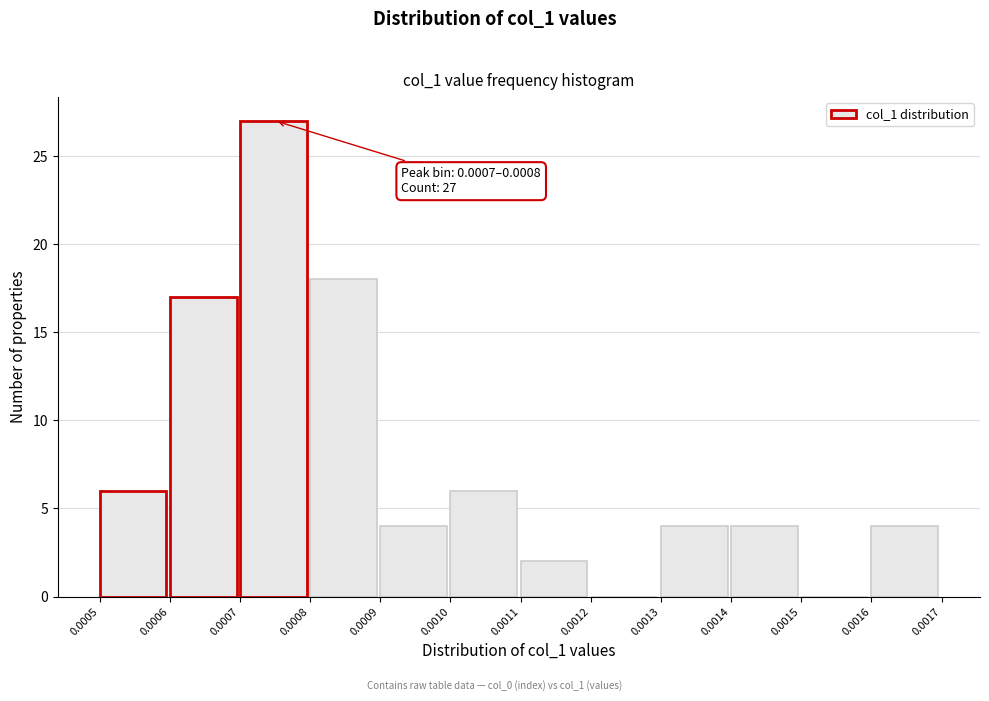

Over which range of the x-axis is the bar tallest?

0.0007 to 0.0008